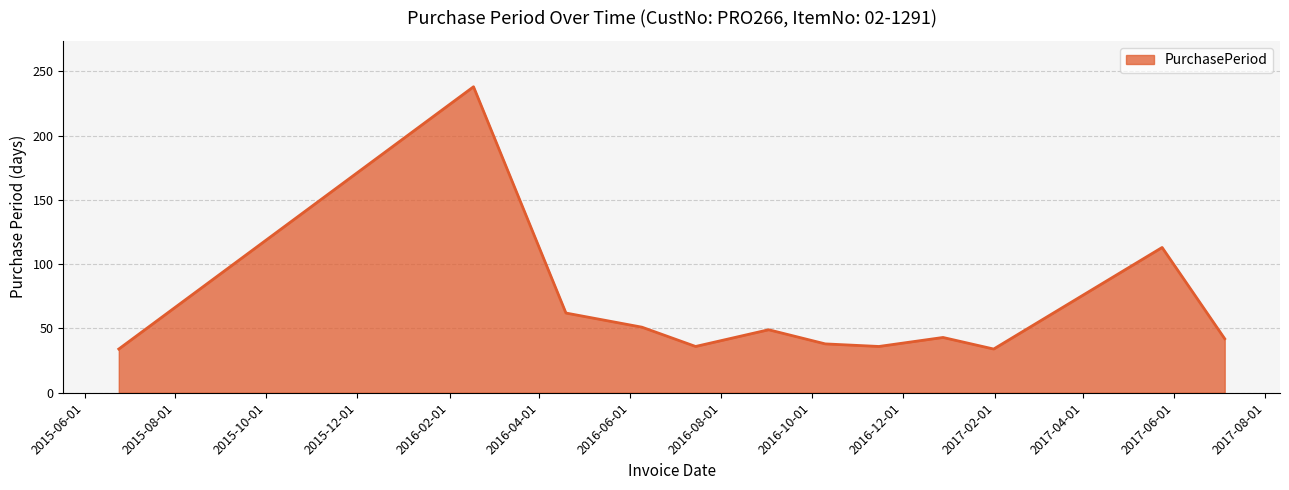

What is the minimum value shown in the chart?

34